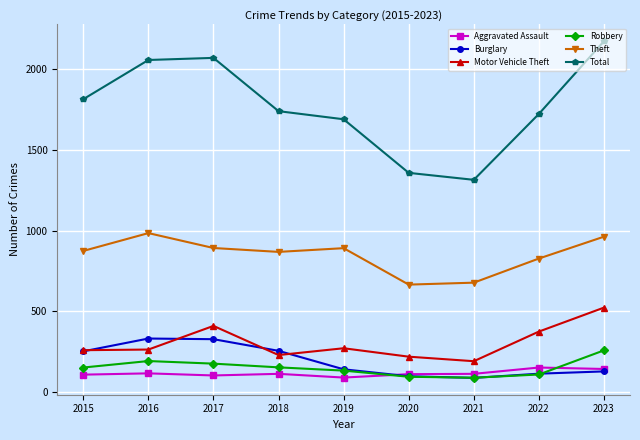

The value of Burglary at 2015 is 104. True or false?

False